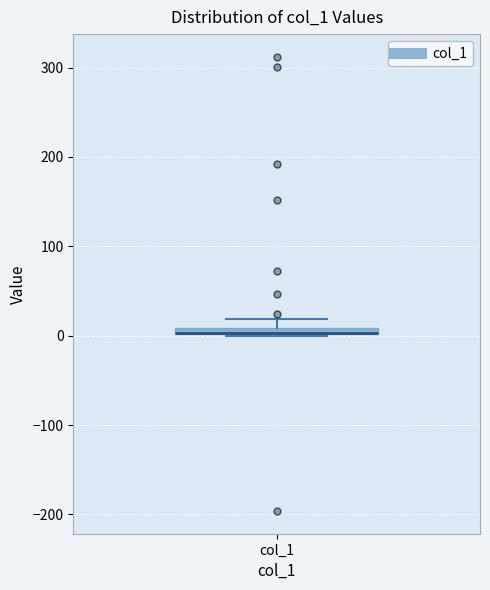

Where is the lower edge of the box for col_1 on the y-axis? The values are not printed on the chart, so give them approximately, as read against the axis.

0